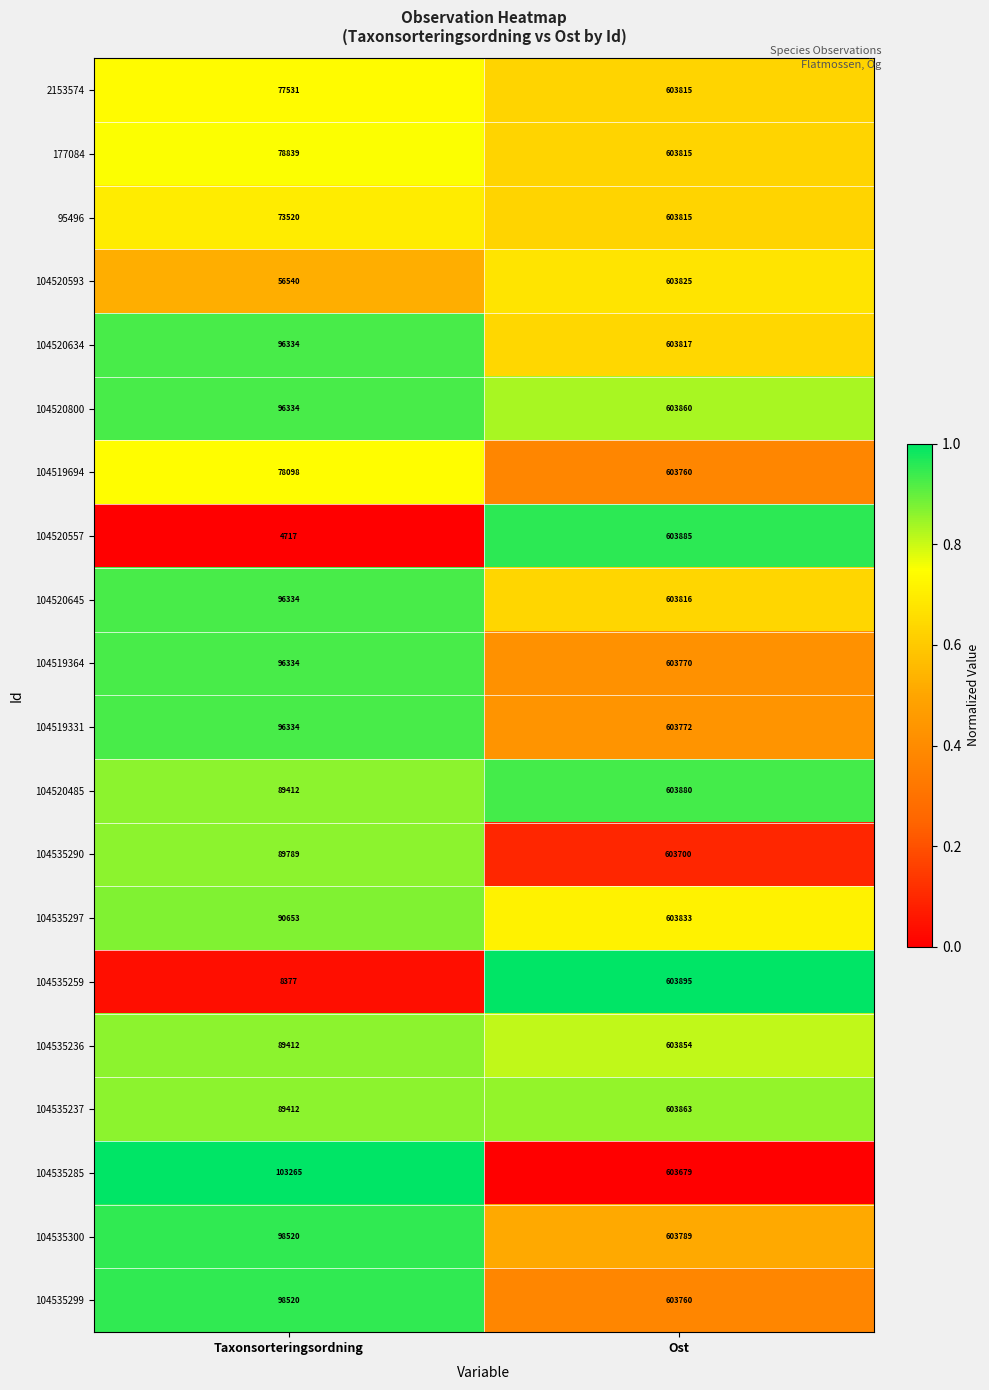

What is the difference between the maximum and minimum values in the 104519331 series?

507438